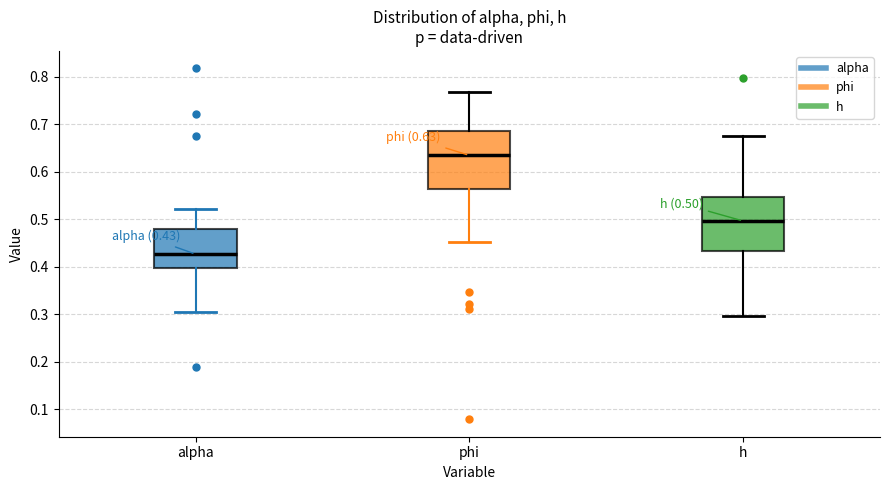

Which box has the lowest median line?

alpha